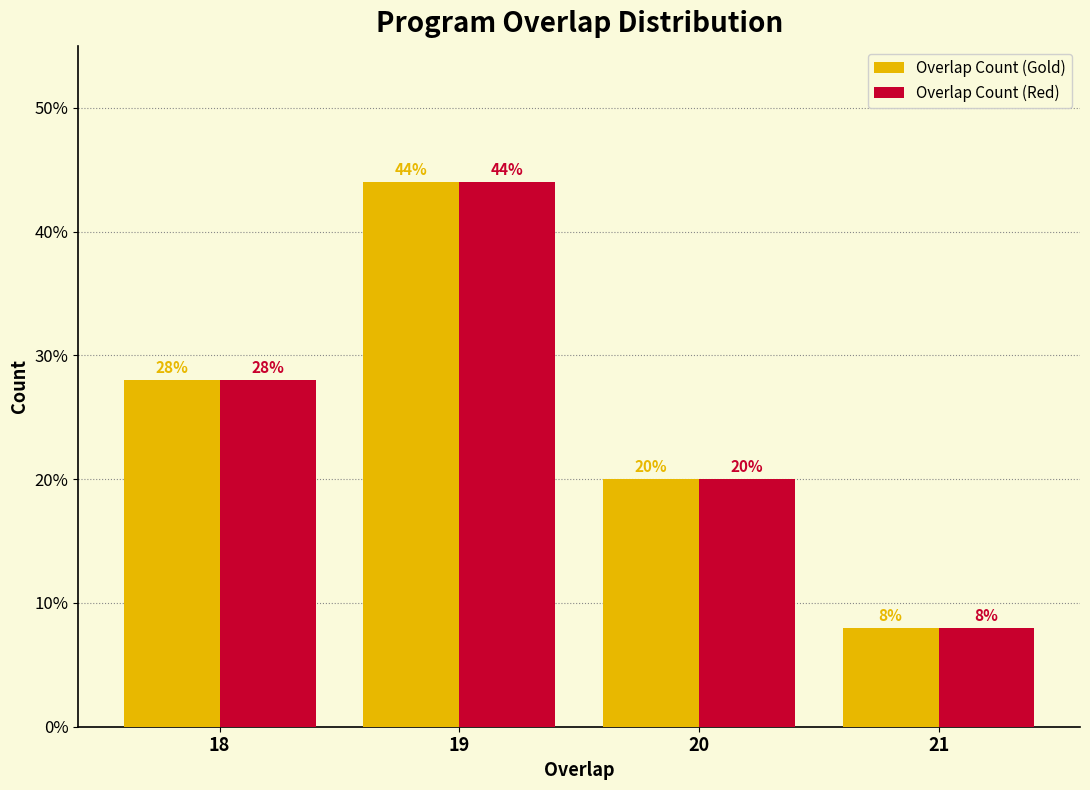

Reading left to right, what are all the values shown in this chart?

Overlap Count (Gold): 28.0	44.0	20.0	8.0
Overlap Count (Red): 28.0	44.0	20.0	8.0